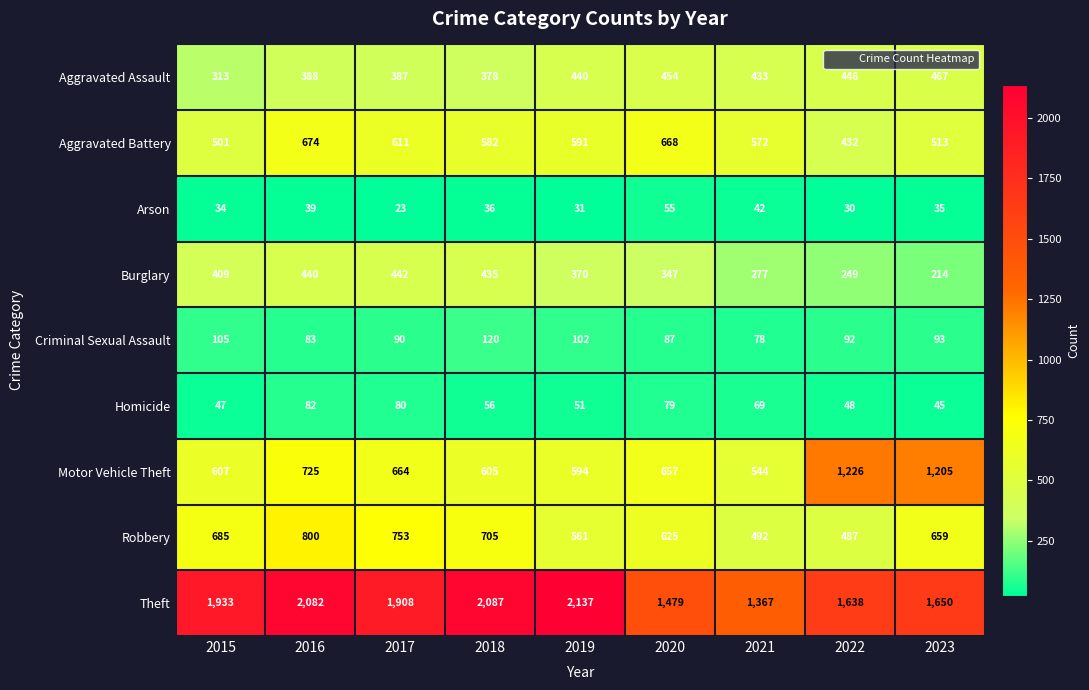

The value of Aggravated Assault at 2015 is 313. True or false?

True